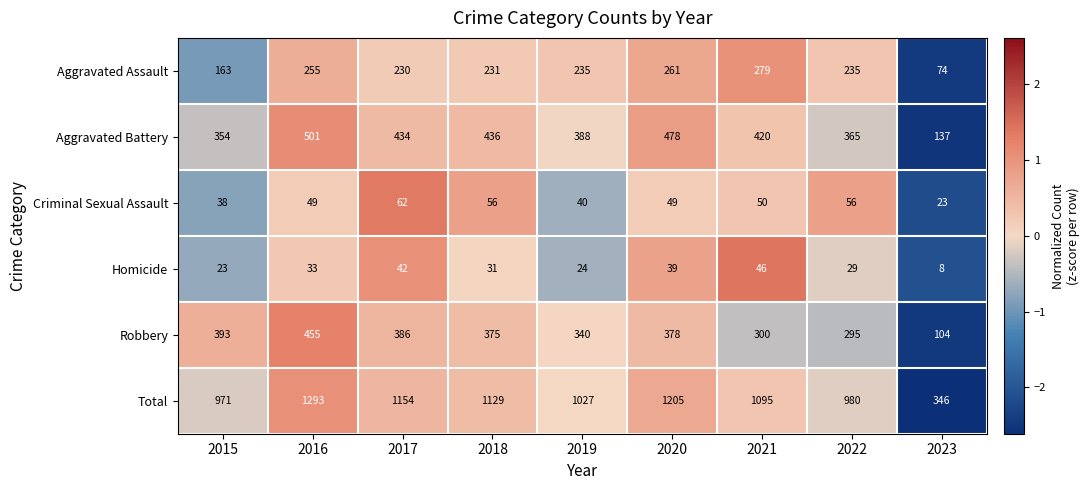

Where does the Robbery series first go above 375?

2015